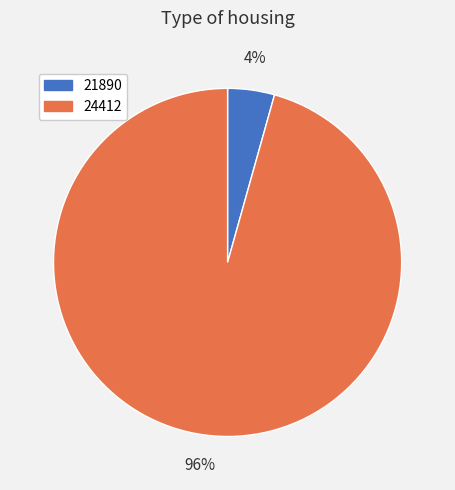

True or false: 21890 accounts for 4% of the total.

True